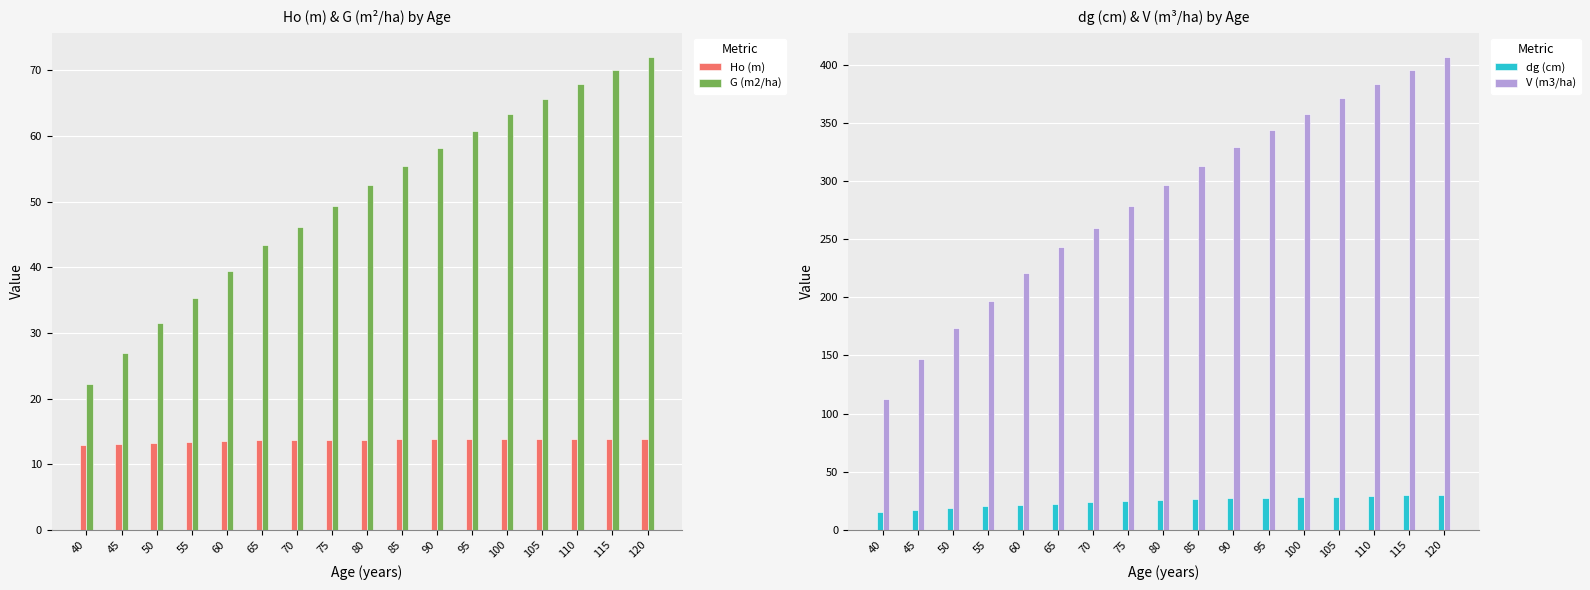

What is the maximum value for dg (cm)?

30.0